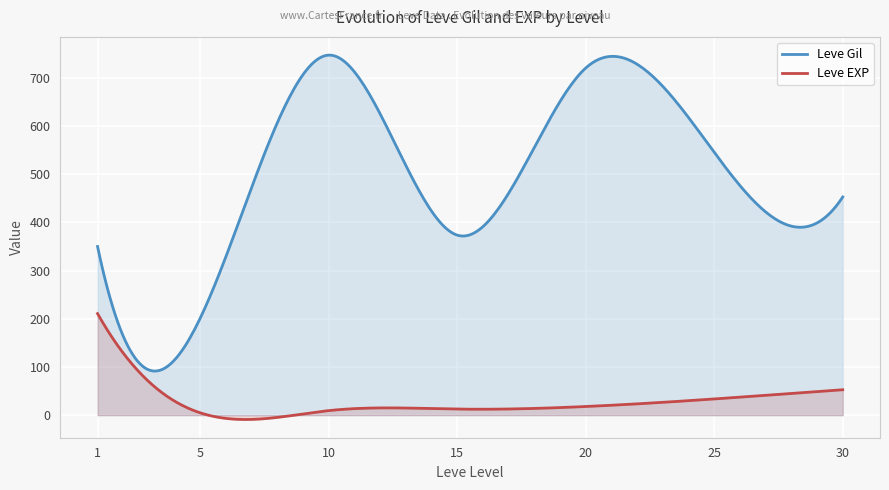

Which series has the largest total across all categories?

Leve Gil